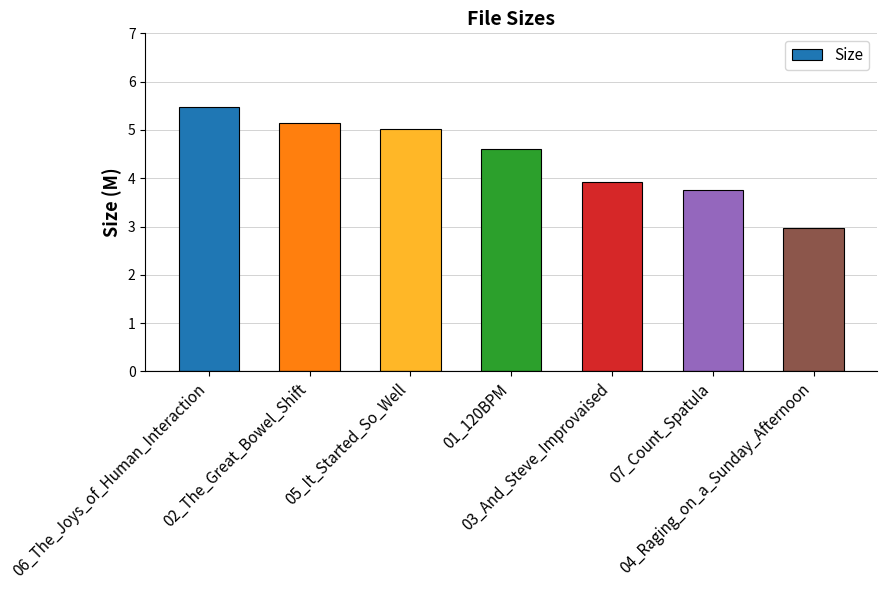

How many data points are less than 4?

3